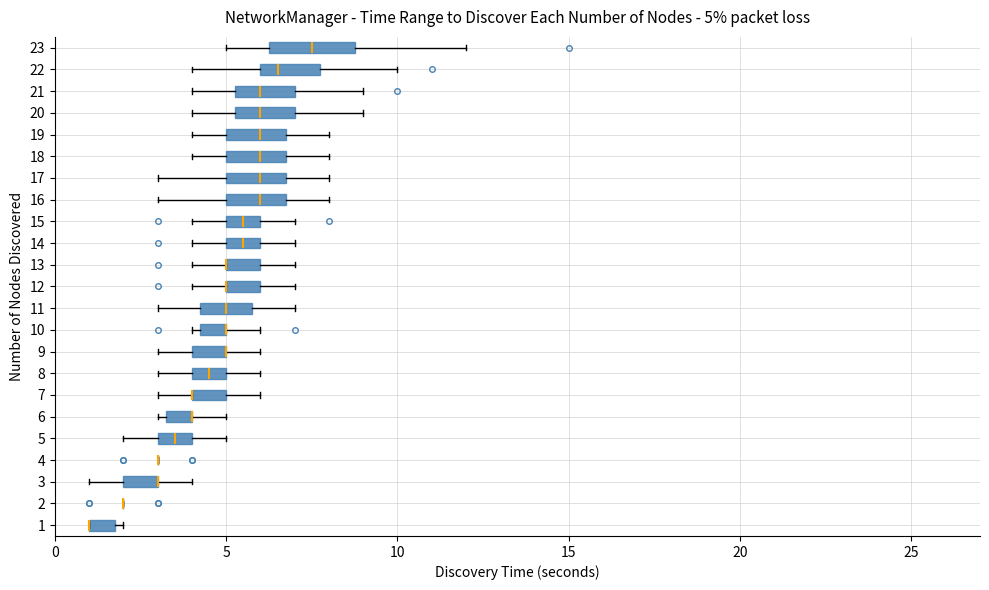

Which box is the widest, from its left edge to its right edge?

23